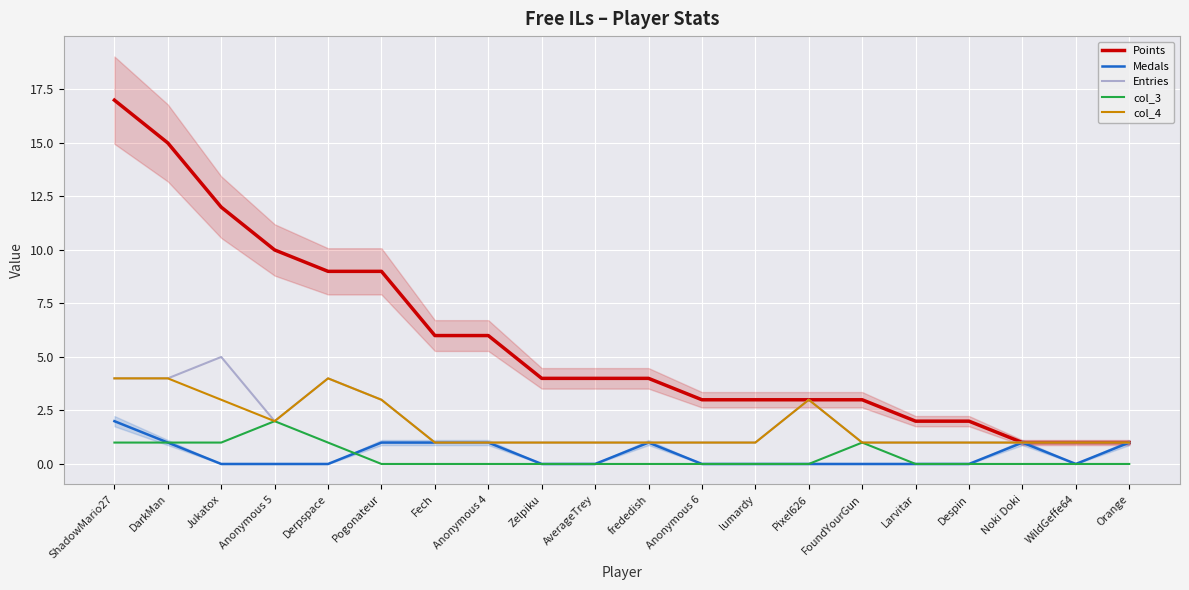

What is the label of the 12th point from the right?

Zelpiku